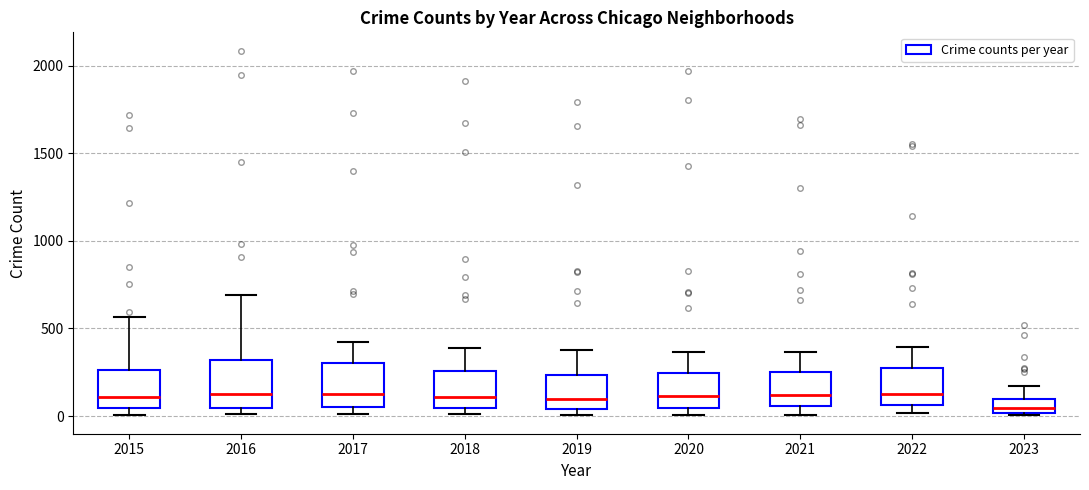

Reading left to right, transcribe this box plot: for each box, give where its median line is, the range the box spans, and where its two whiskers end, as read against the y-axis. The values are not printed on the chart, so give them approximately, as read against the axis.

2015: median 100, box 50 to 250, whiskers 0 to 550
2016: median 150, box 50 to 300, whiskers 0 to 700
2017: median 100, box 50 to 300, whiskers 0 to 400
2018: median 100, box 50 to 250, whiskers 0 to 400
2019: median 100, box 50 to 250, whiskers 0 to 400
2020: median 100, box 50 to 250, whiskers 0 to 350
2021: median 100, box 50 to 250, whiskers 0 to 350
2022: median 150, box 50 to 250, whiskers 0 to 400
2023: median 50, box 0 to 100, whiskers 0 to 150